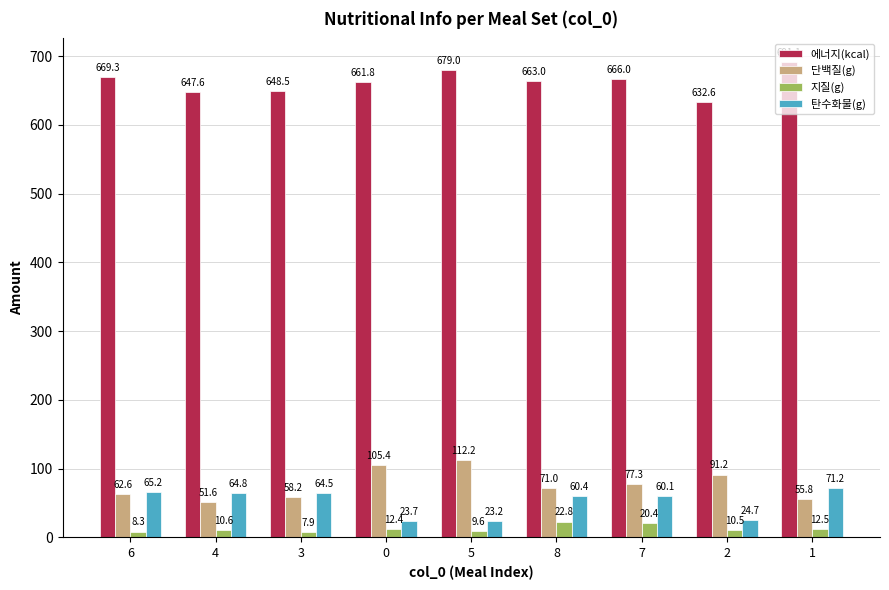

At how many categories does at least one series exceed 53?

9